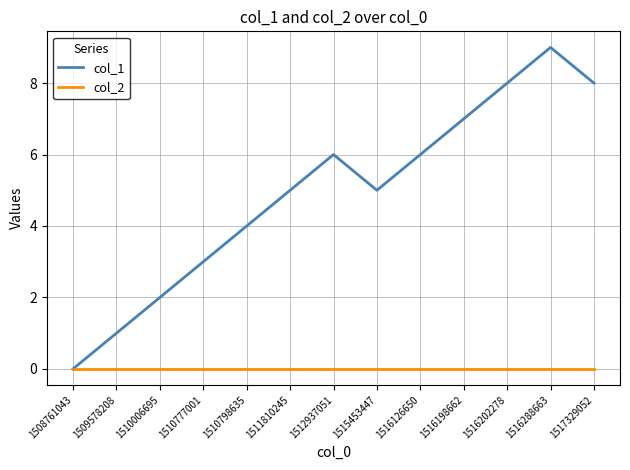

What is the greatest value displayed?

9